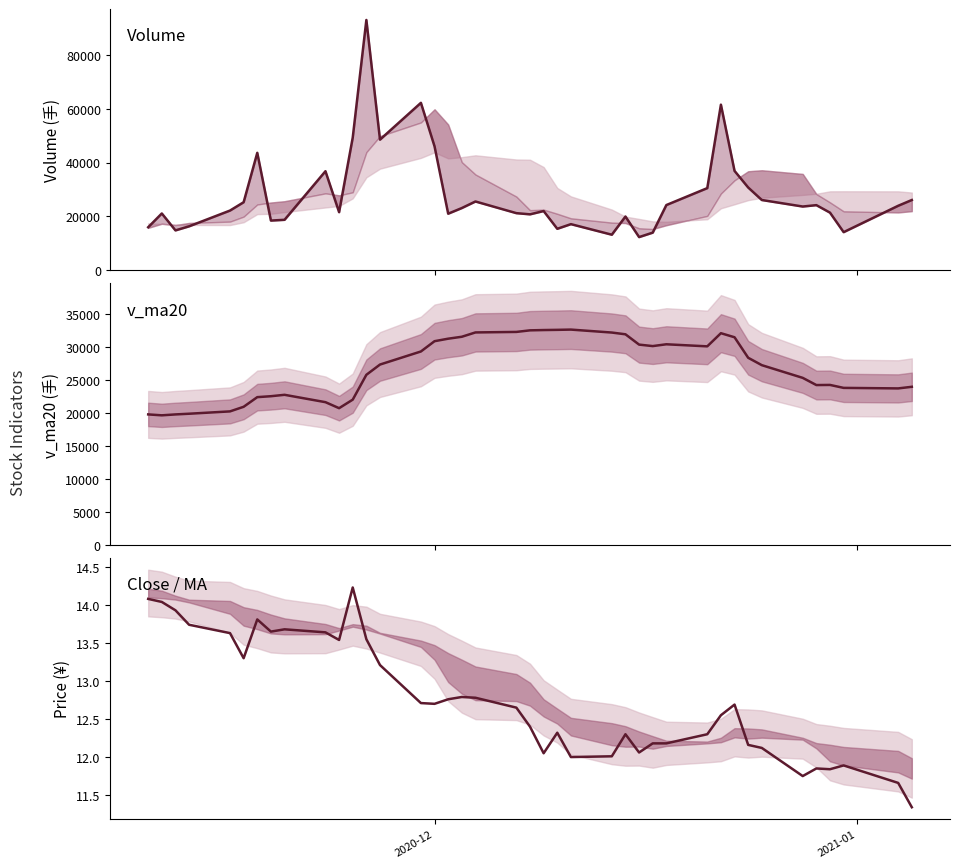

Is the value of close at 2 greater than the value of volume at 35?

No